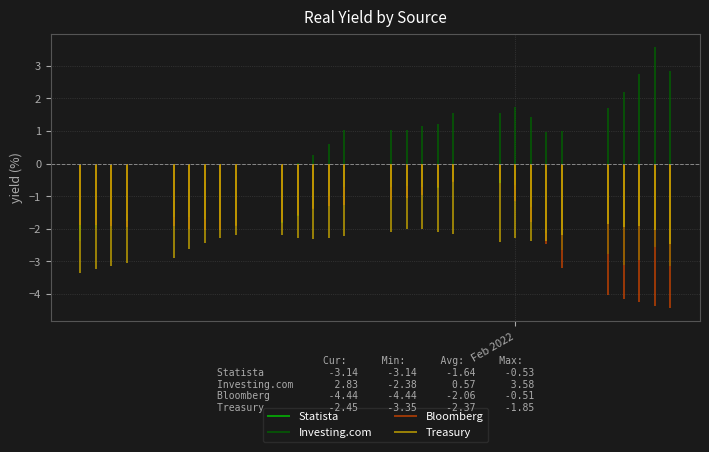

What is the sum of all Treasury values?

-68.7